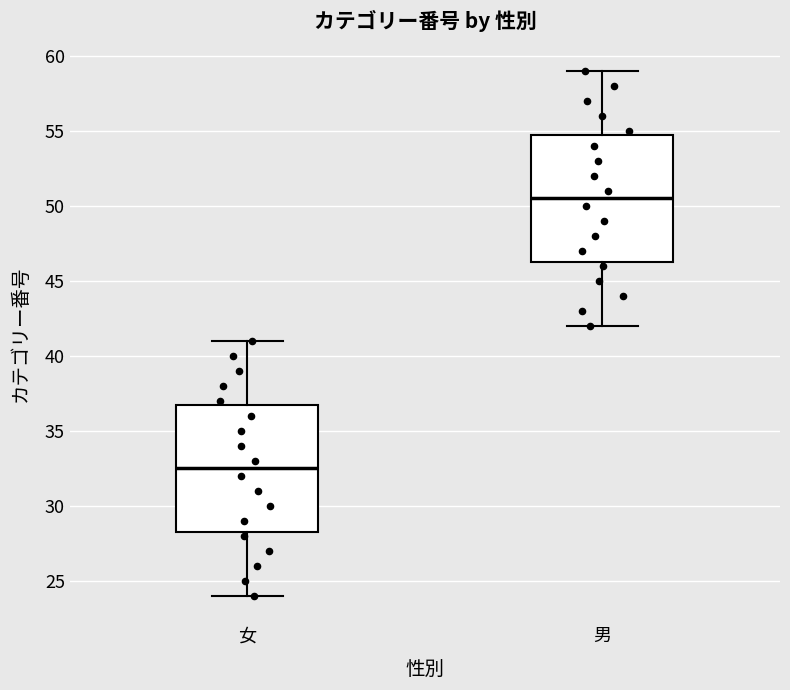

Reading left to right, read every box against the y-axis: the position of its median line, the range the box covers, and the ends of its whiskers. The values are not printed on the chart, so give them approximately, as read against the axis.

女: median 32.5, box 28.5 to 37.0, whiskers 24.0 to 41.0
男: median 50.5, box 46.5 to 55.0, whiskers 42.0 to 59.0